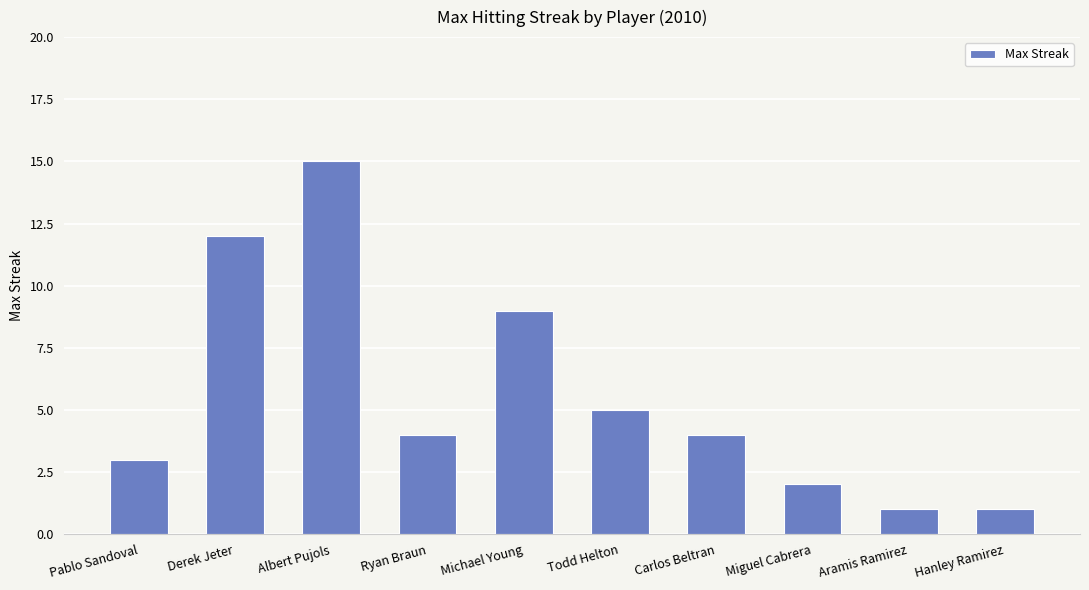

What value does the data have at Derek Jeter, to the nearest 5?

10